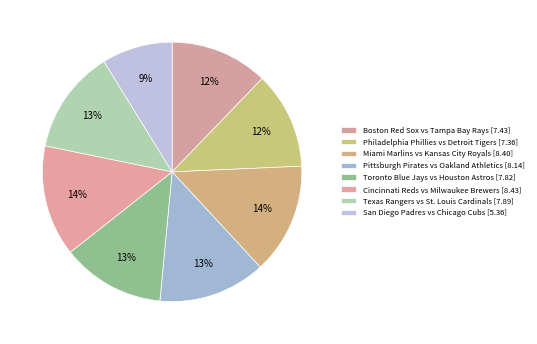

Rank the categories by value from highest to lowest.

Cincinnati Reds vs Milwaukee Brewers, Miami Marlins vs Kansas City Royals, Pittsburgh Pirates vs Oakland Athletics, Texas Rangers vs St. Louis Cardinals, Toronto Blue Jays vs Houston Astros, Boston Red Sox vs Tampa Bay Rays, Philadelphia Phillies vs Detroit Tigers, San Diego Padres vs Chicago Cubs